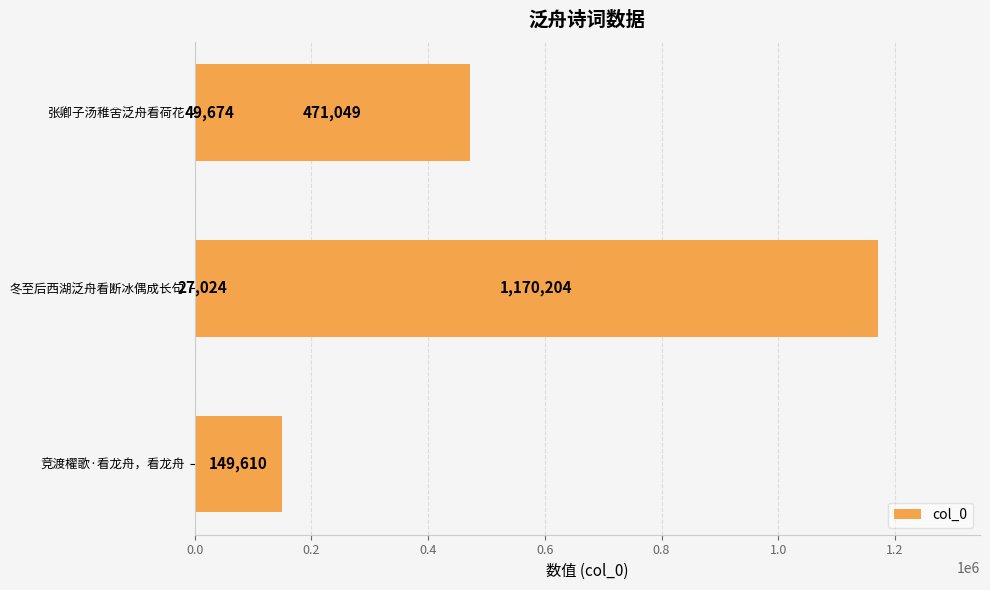

What is the difference between the second highest and minimum values?

444025